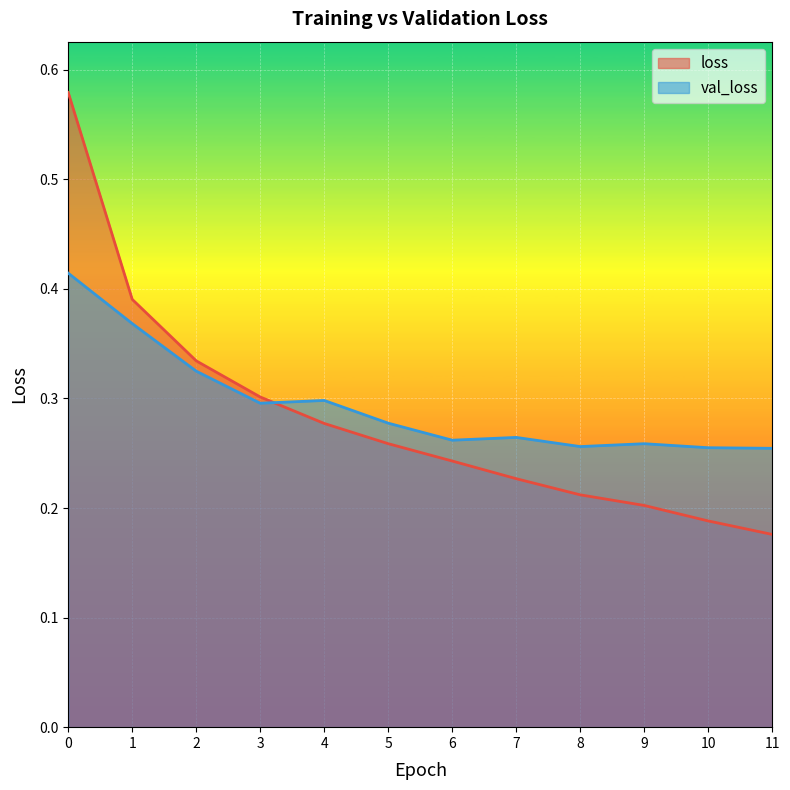

How many series are shown in this chart?

2